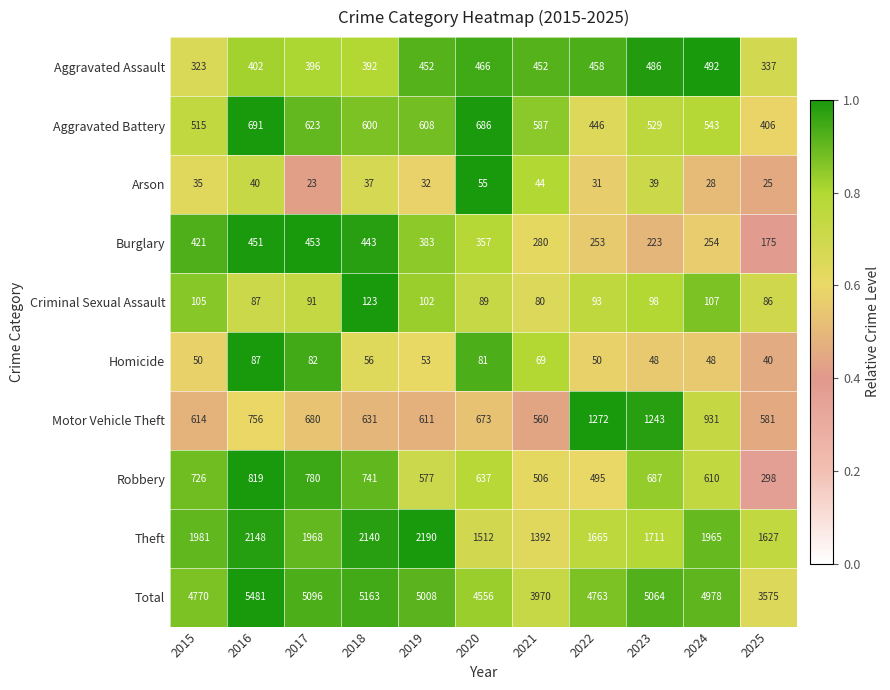

How many data points does each series have?

11